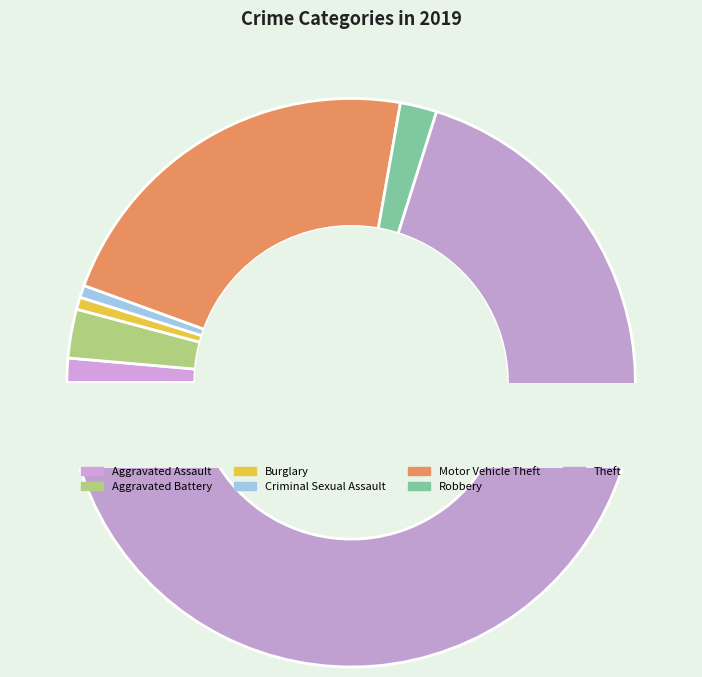

True or false: Aggravated Battery accounts for 14% of the total.

False